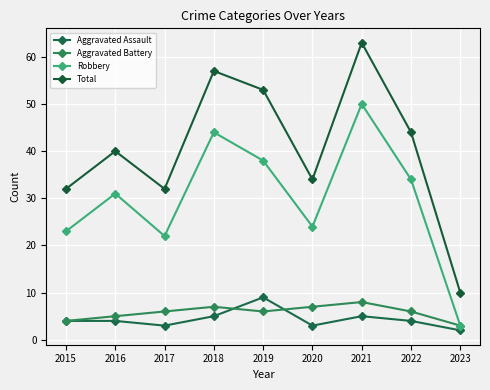

At 2019, list the series in order from smallest to largest.

Aggravated Battery, Aggravated Assault, Robbery, Total